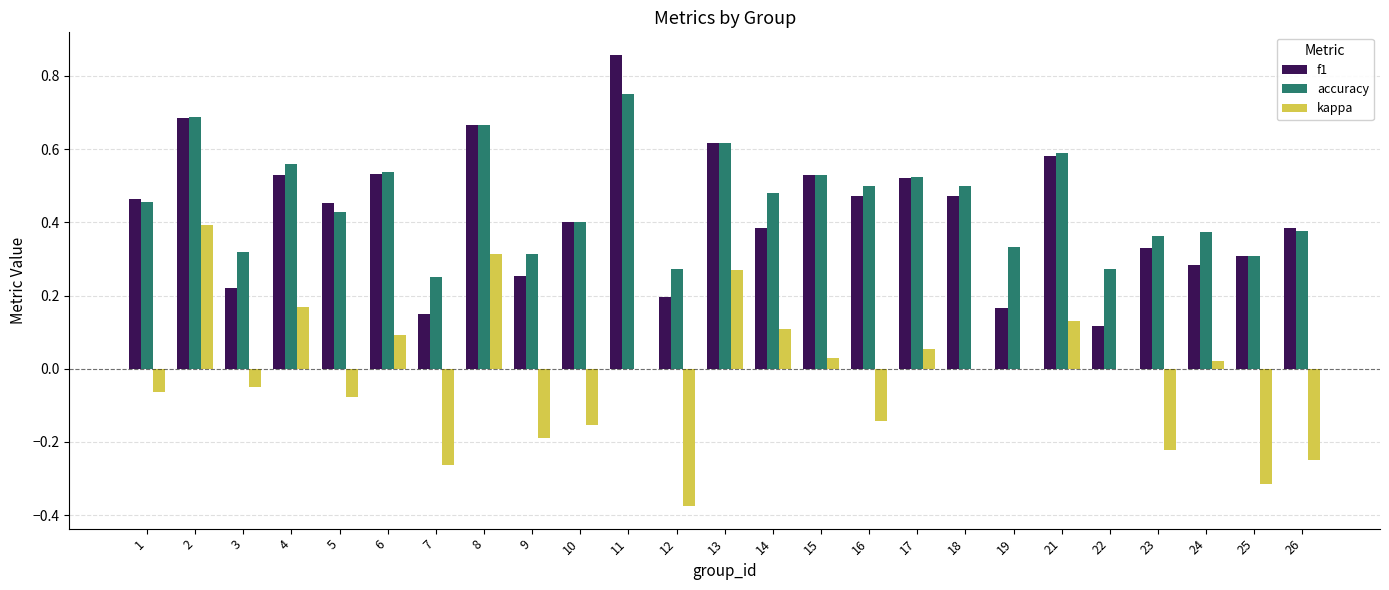

What is the sum of all f1 values?

10.6